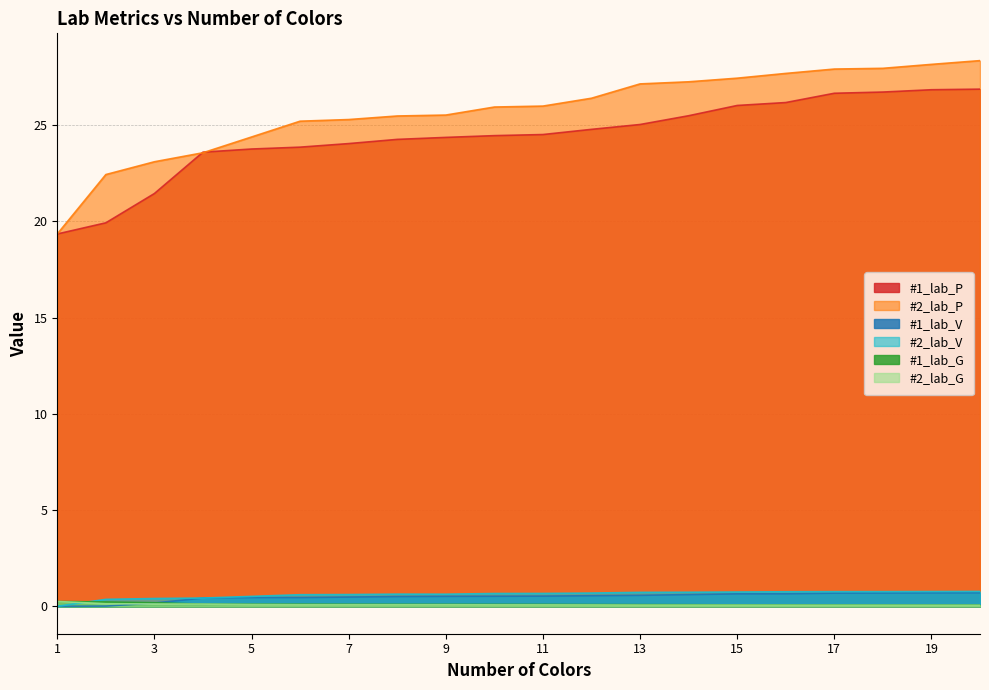

True or false: #2_lab_P has a value of 25.5 at 9.

True